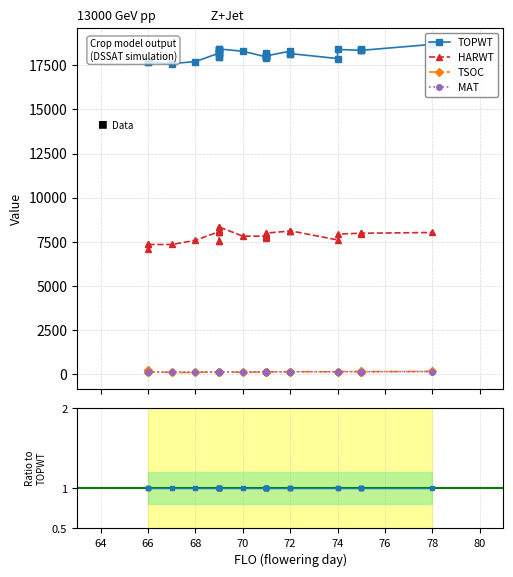

What are all the series names shown in the legend?

TOPWT, HARWT, TSOC, MAT